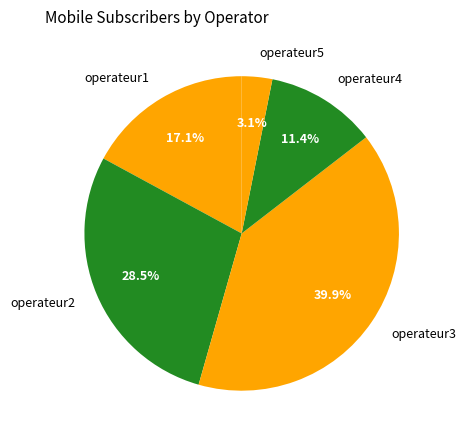

Between operateur1 and operateur5, which is larger?

operateur1